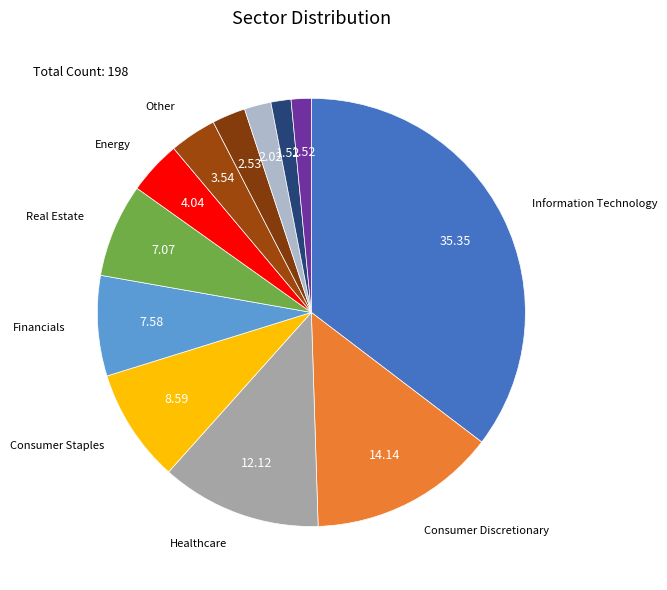

To the nearest percent, what is the difference between the largest and smallest slice percentages?

34%